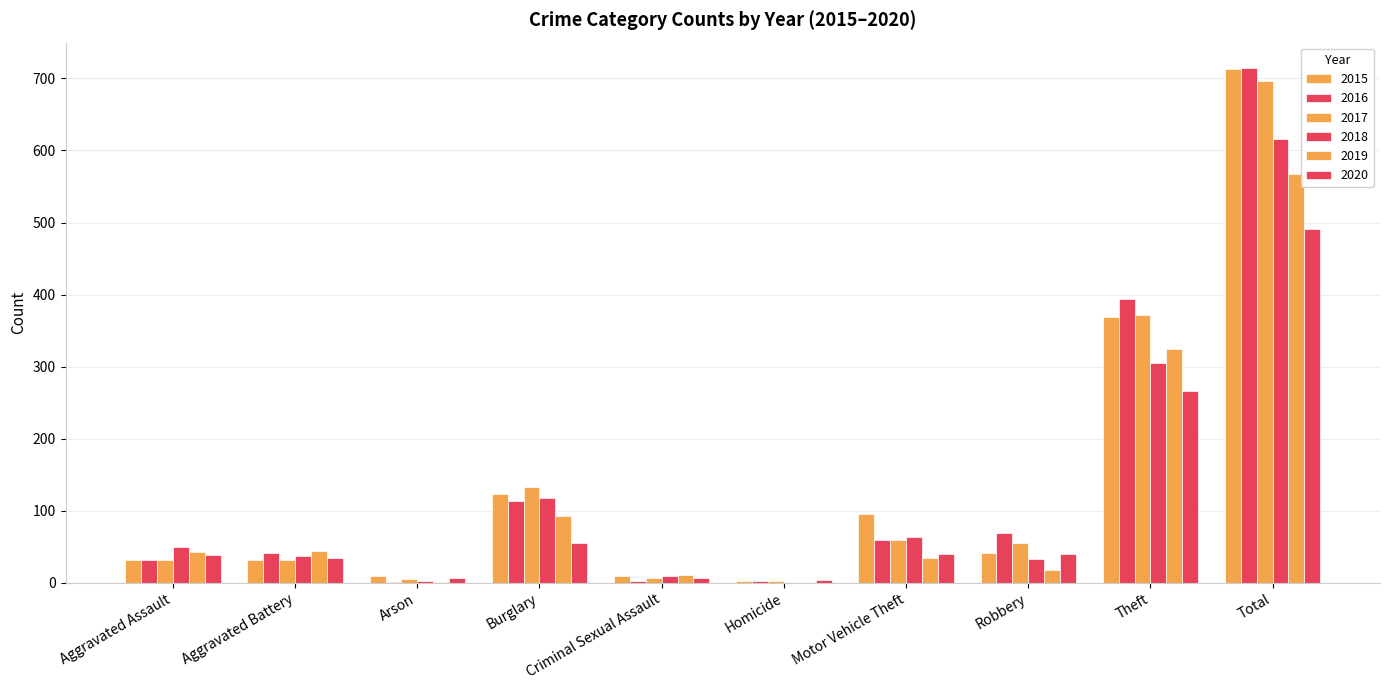

What is the total value across all series at Robbery?

255